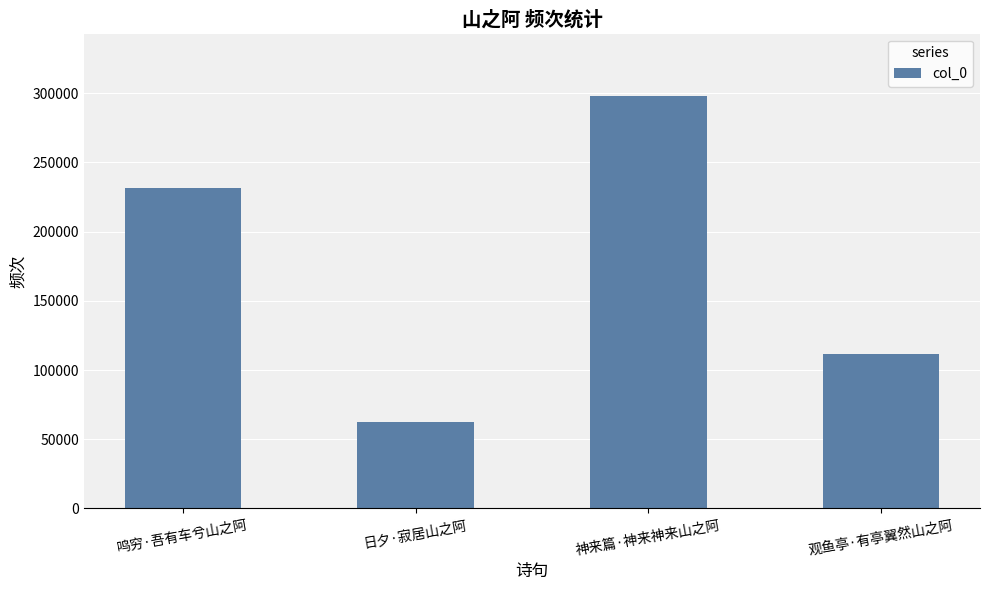

Reading right to left, what are all the values shown in this chart?

111412	298162	62484	231837